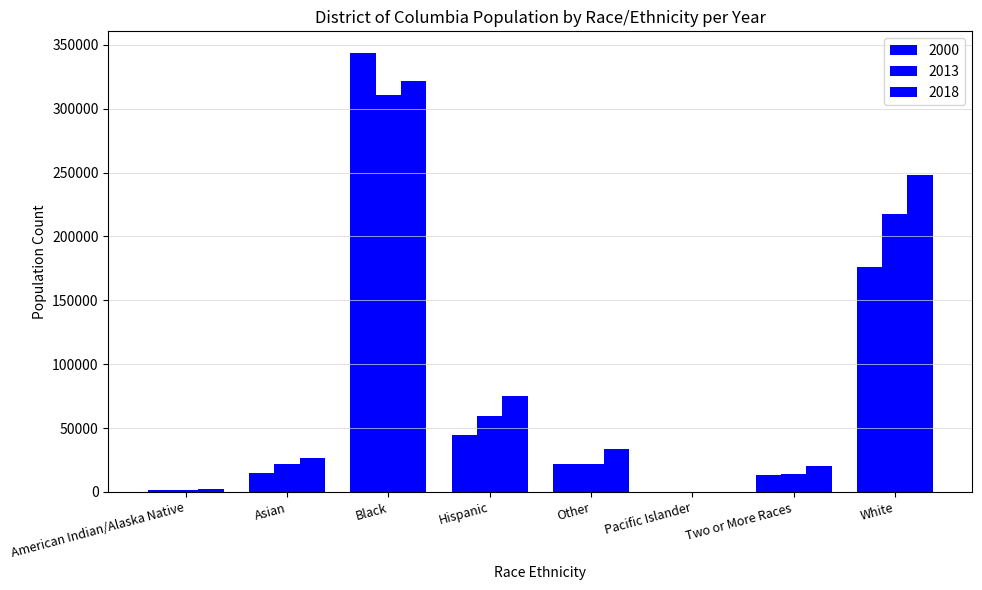

What is the sum of all 2018 values?

726862